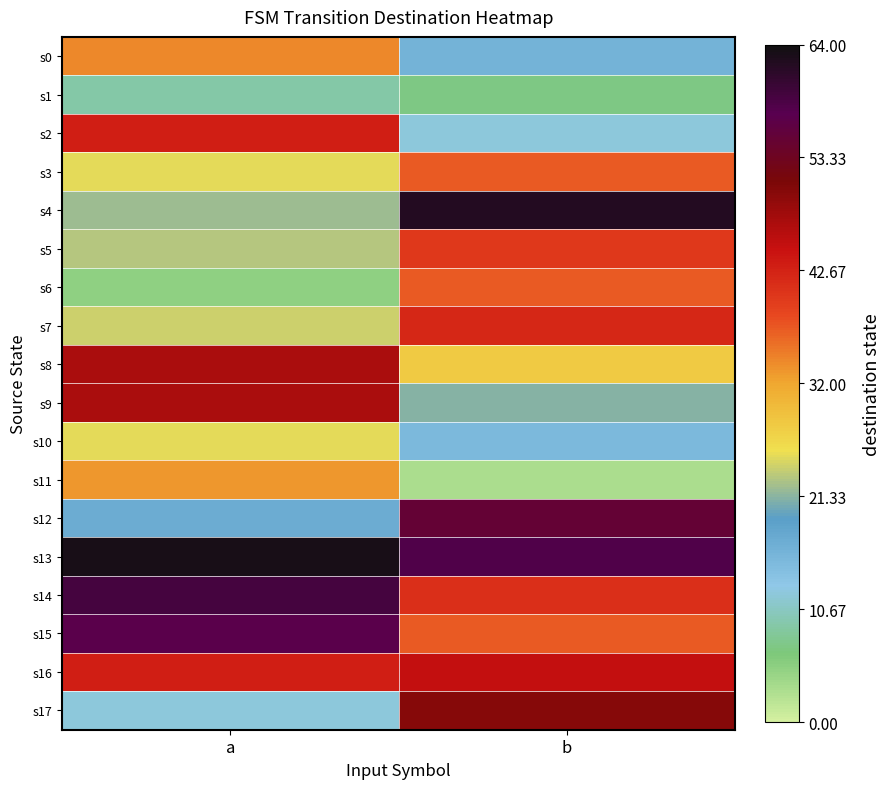

Reading left to right, list all the values displayed in this chart.

s0: a=34	b=16
s1: a=9	b=7
s2: a=43	b=12
s3: a=25	b=37
s4: a=22	b=62
s5: a=23	b=40
s6: a=5	b=37
s7: a=24	b=42
s8: a=47	b=28
s9: a=47	b=21
s10: a=25	b=15
s11: a=33	b=3
s12: a=17	b=55
s13: a=63	b=58
s14: a=59	b=41
s15: a=57	b=37
s16: a=43	b=45
s17: a=12	b=50